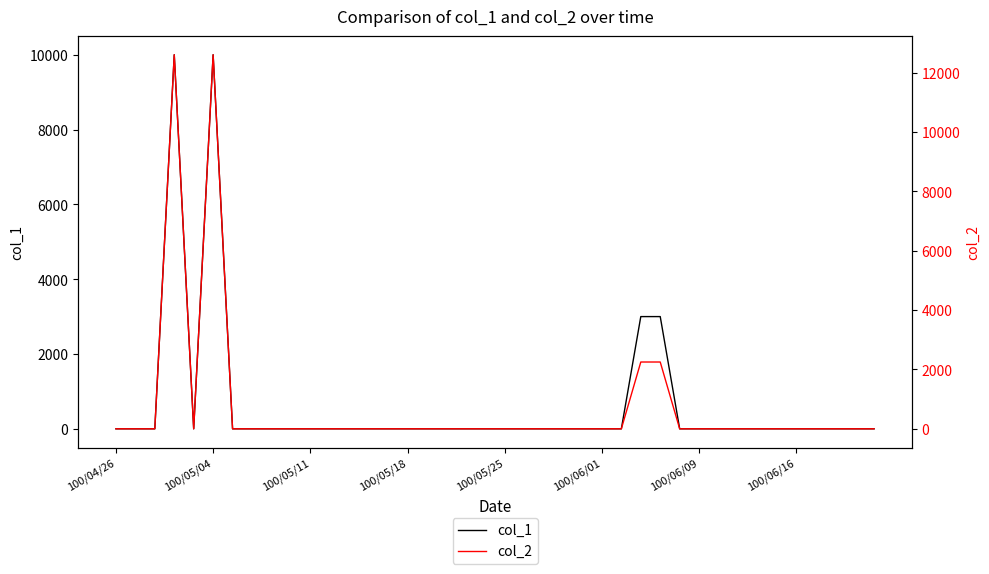

The value of col_1 at 100/05/18 is 0. True or false?

True